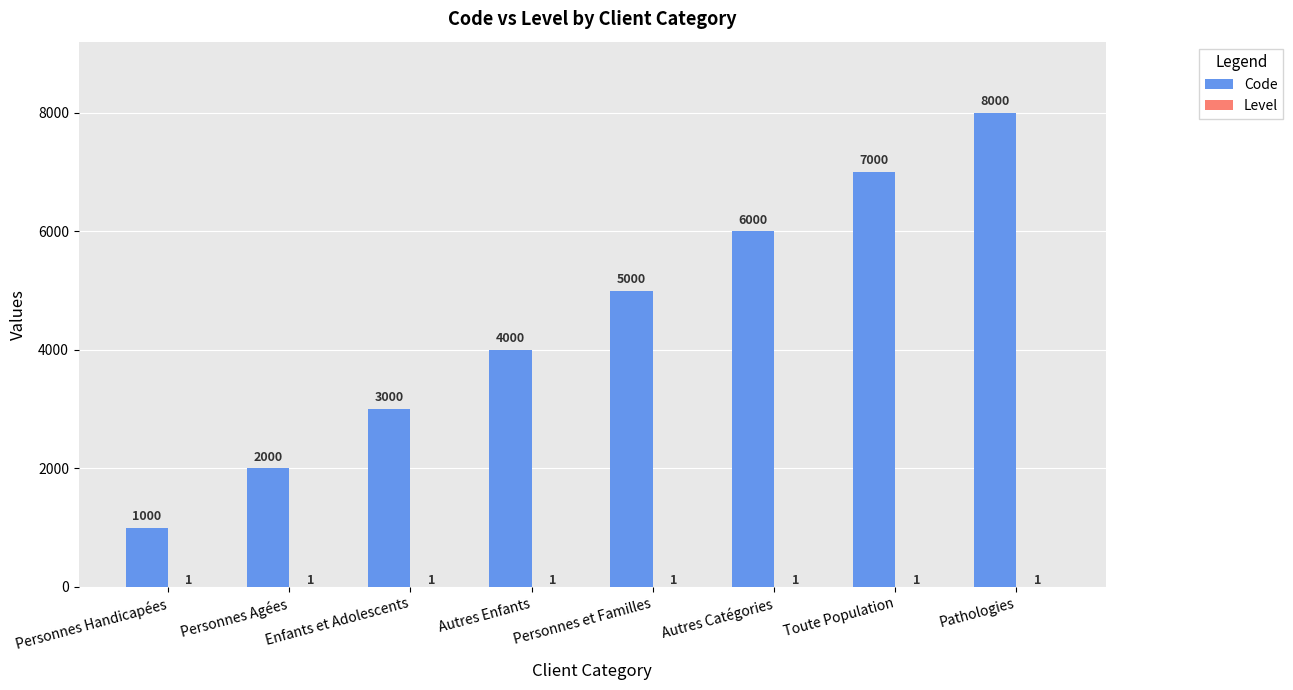

Which series has the largest total across all categories?

Code